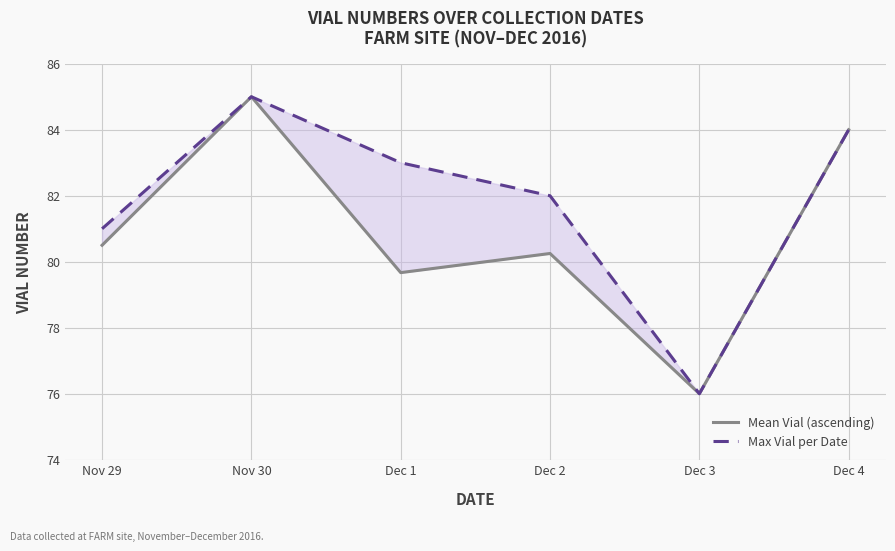

True or false: Max Vial per Date and Mean Vial (ascending) cross at least once.

False